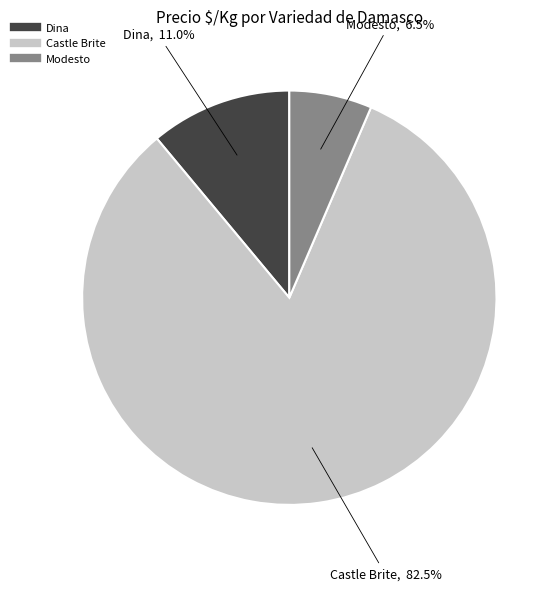

Is there any slice that represents more than half of the pie?

Yes